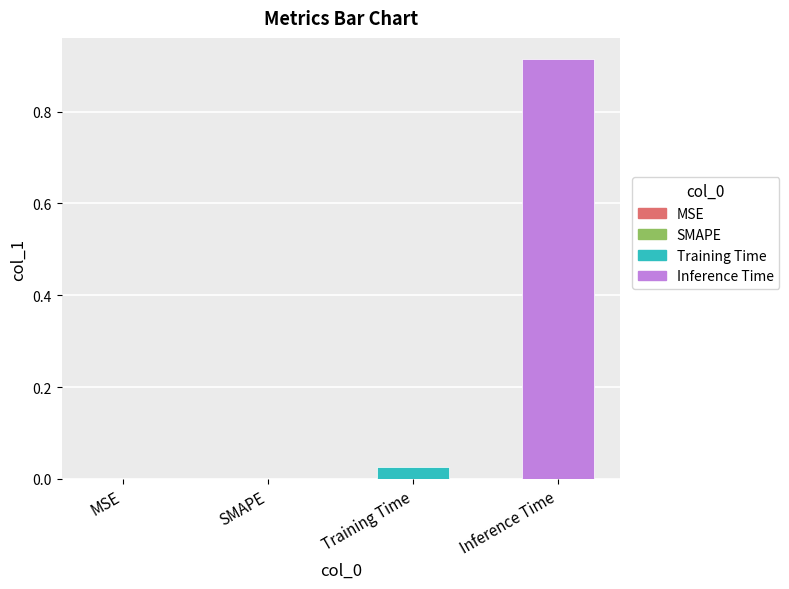

Which has a higher value, Inference Time or SMAPE?

Inference Time